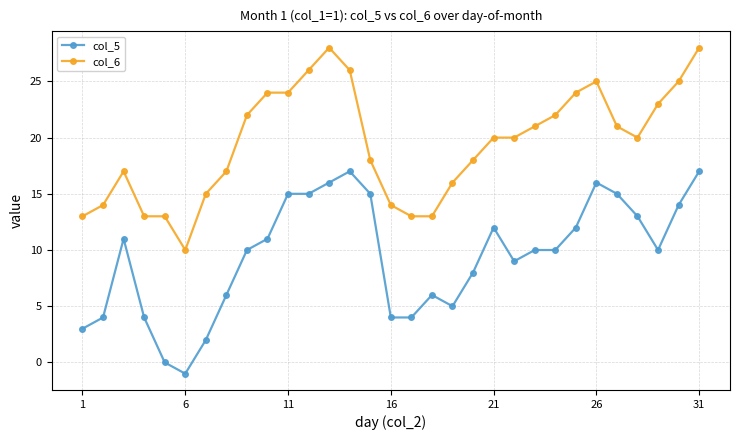

Which series has the largest total across all categories?

col_6